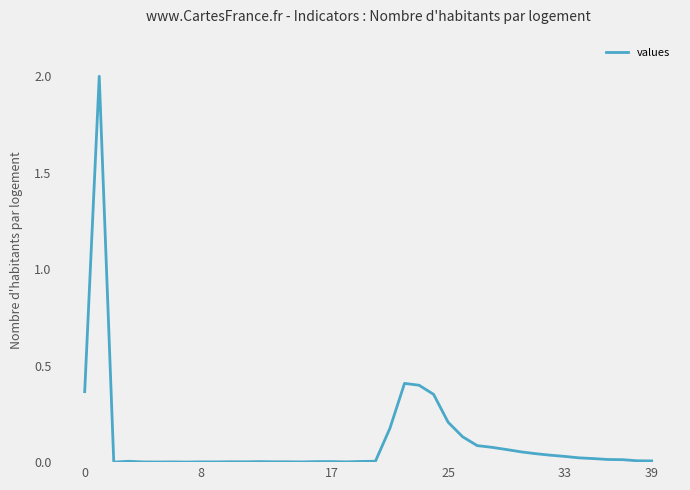

What is the maximum value shown in the chart?

2.0